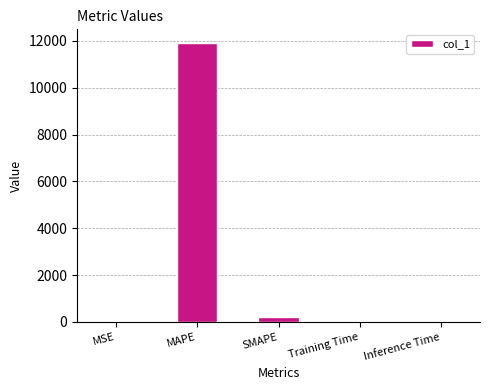

Is it true that the value at MAPE is 11896.6?

True